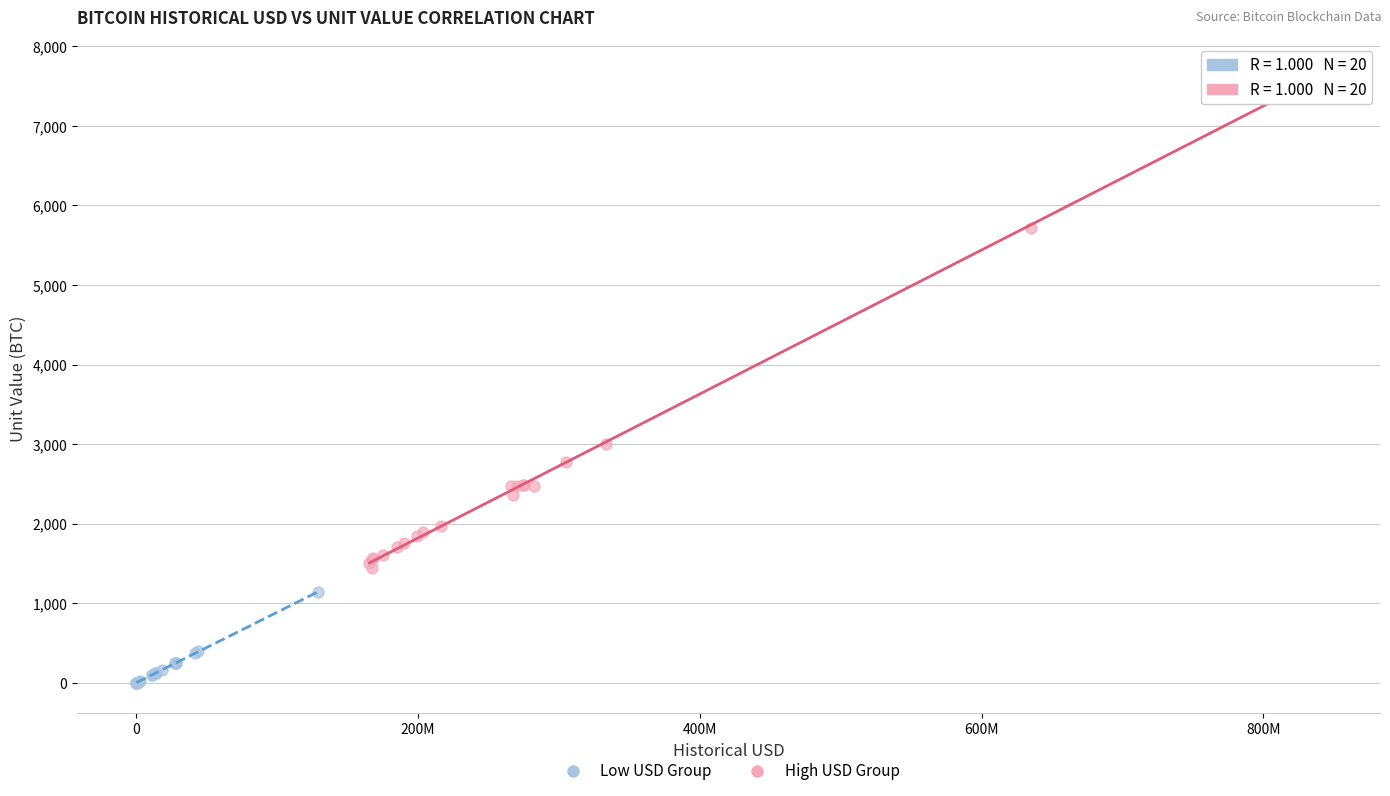

Which series has the widest spread of Y values?

High USD Group